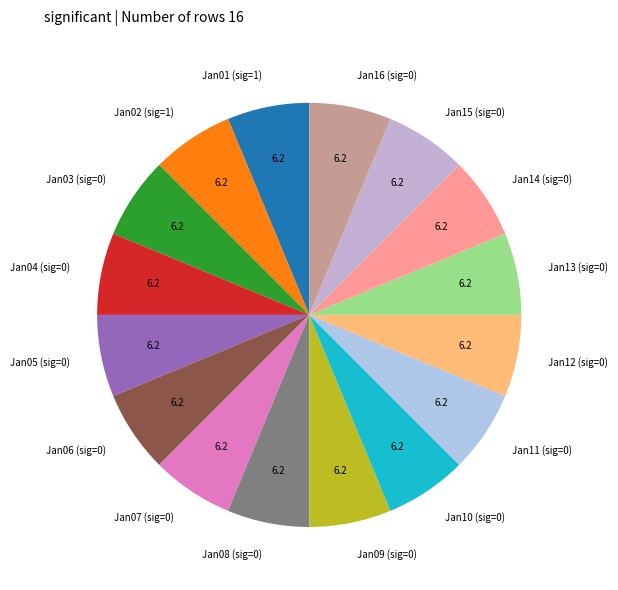

Combined, do Jan02 (sig=1) and Jan12 (sig=0) account for over 50%?

No